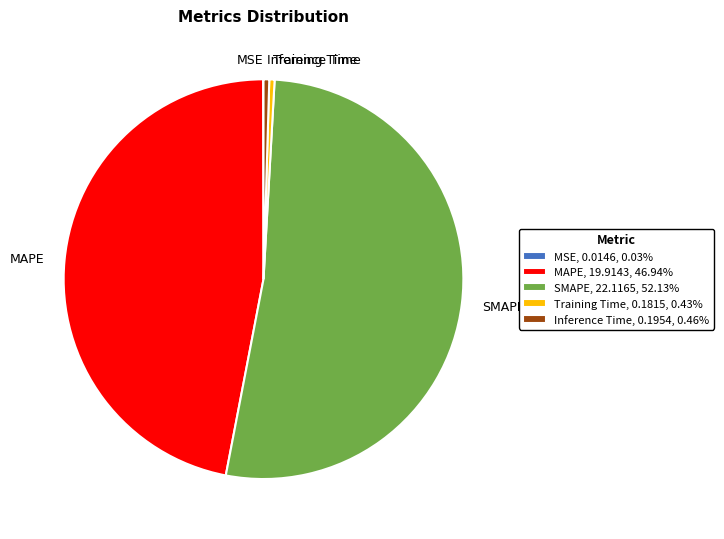

Between Inference Time and MAPE, which is larger?

MAPE